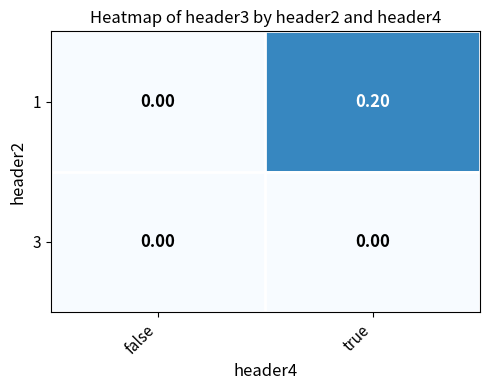

Rank the series by their average value, from highest to lowest.

1, 3